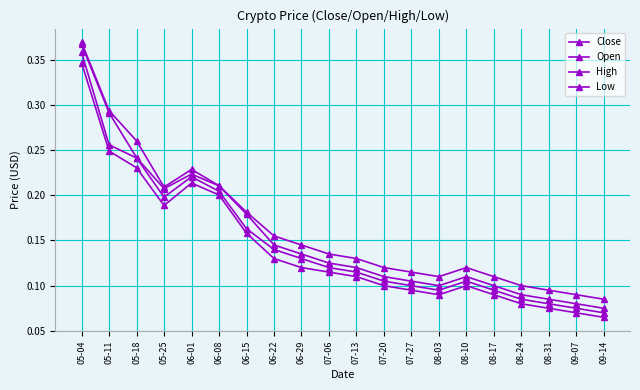

What is the label of the 8th point from the left?

06-22